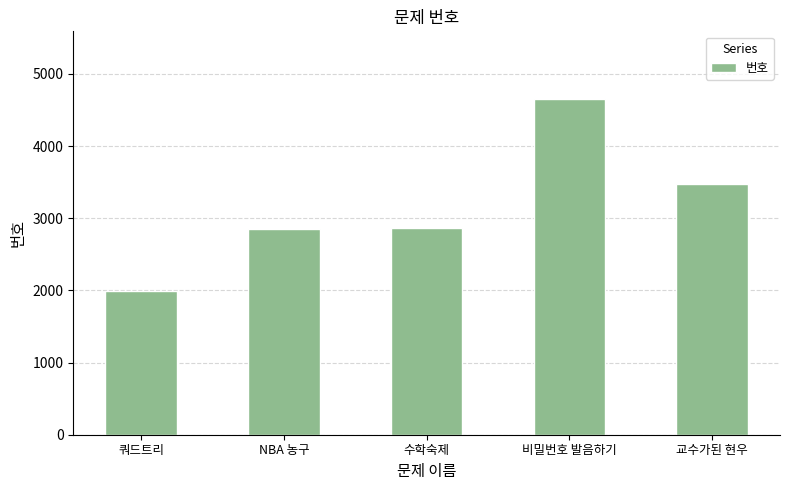

What is the minimum value shown in the chart?

1992